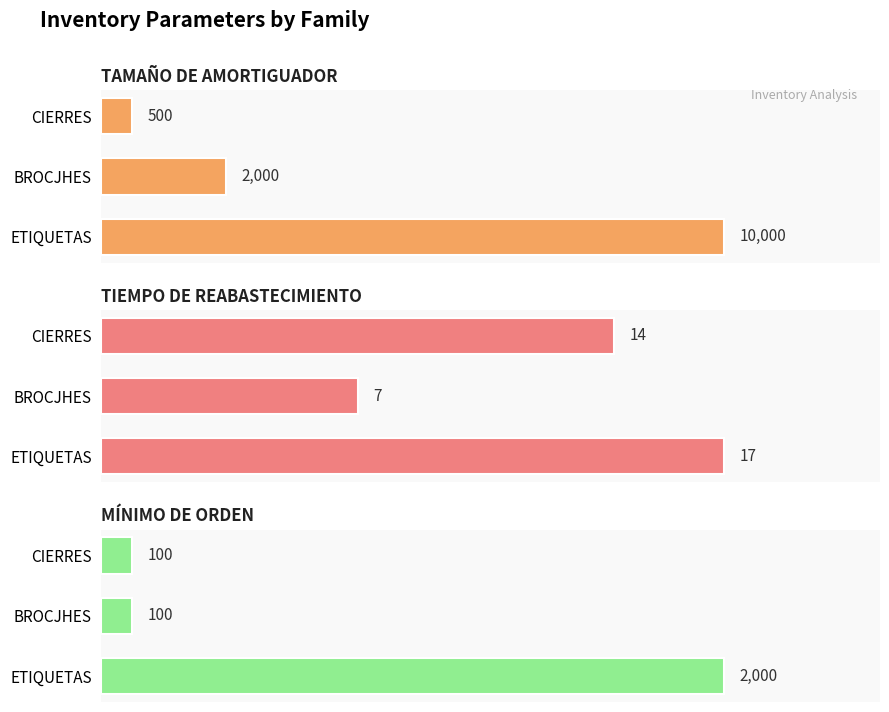

Rank the series at BROCJHES from highest to lowest value.

TAMAÑO DE AMORTIGUADOR, MÍNIMO DE ORDEN, TIEMPO DE REABASTECIMIENTO